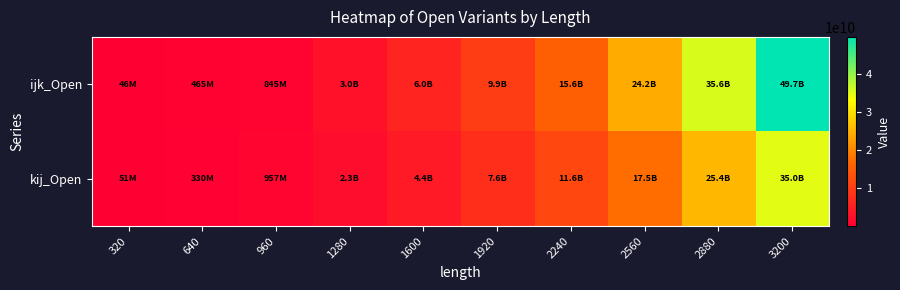

Reading right to left, list all the values displayed in this chart.

ijk_Open: 3200=49682974296	2880=35627981563	2560=24150982593	2240=15565937440	1920=9944025440	1600=6019004335	1280=2978904713	960=844700796	640=464525255	320=45676698
kij_Open: 3200=34990983630	2880=25367998264	2560=17452969542	2240=11603989264	1920=7563986031	1600=4399992421	1280=2340436090	960=956640706	640=329887949	320=50880498